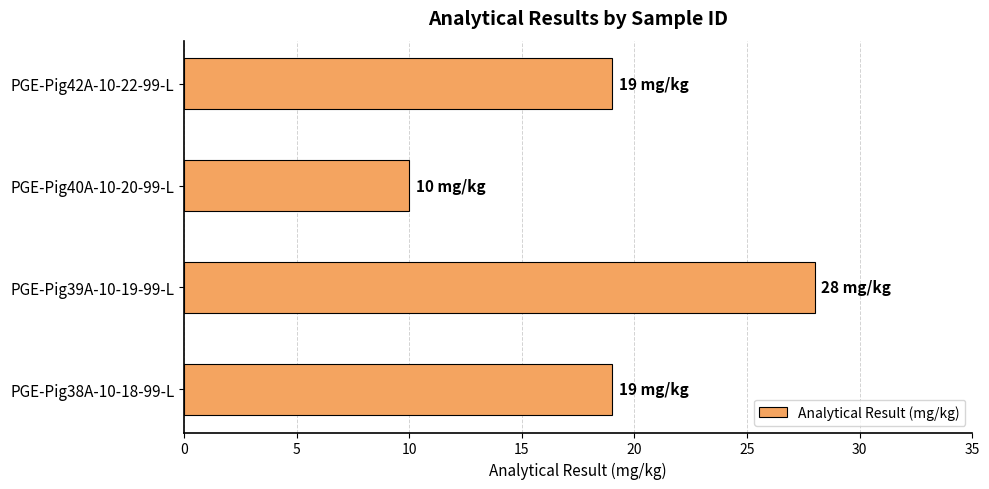

What value does the data have at PGE-Pig38A-10-18-99-L, to the nearest 5?

20